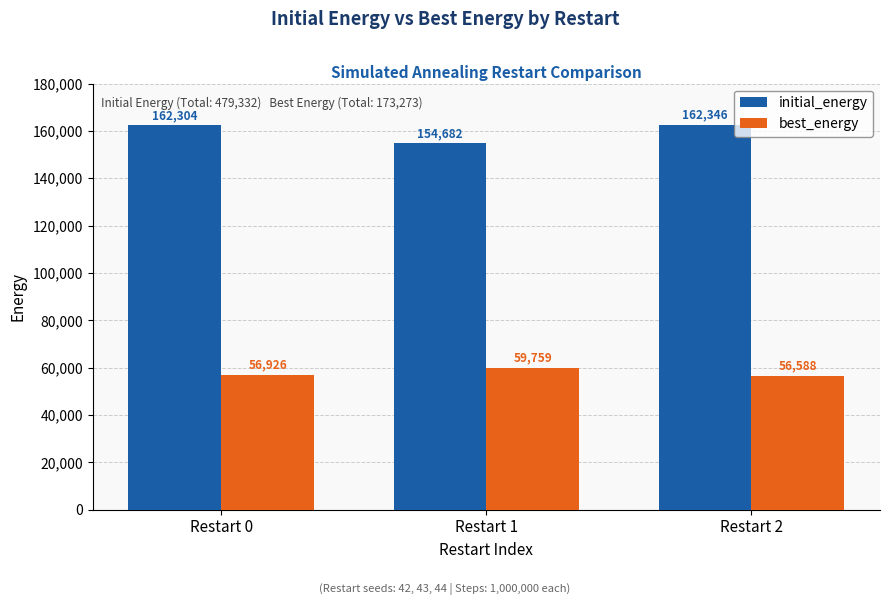

What is the minimum value for initial_energy?

154682